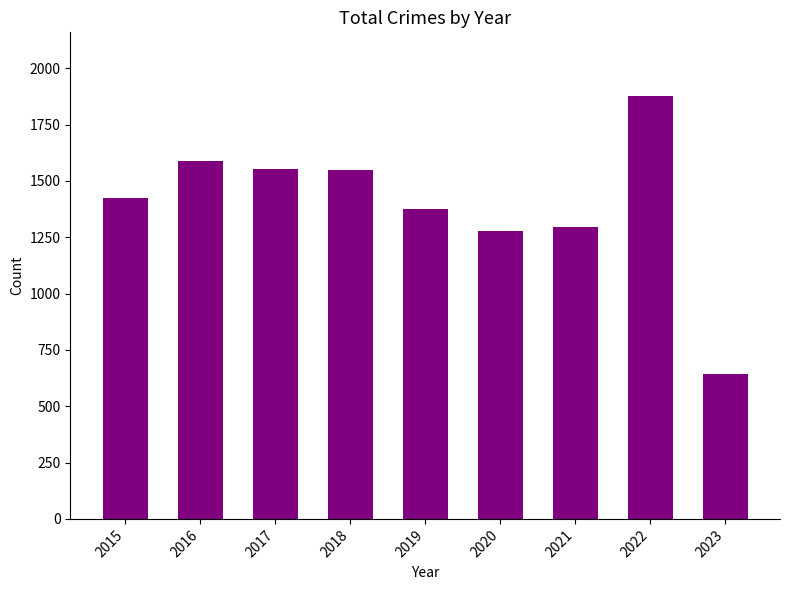

What is the change in value from 2015 to 2020?

-147